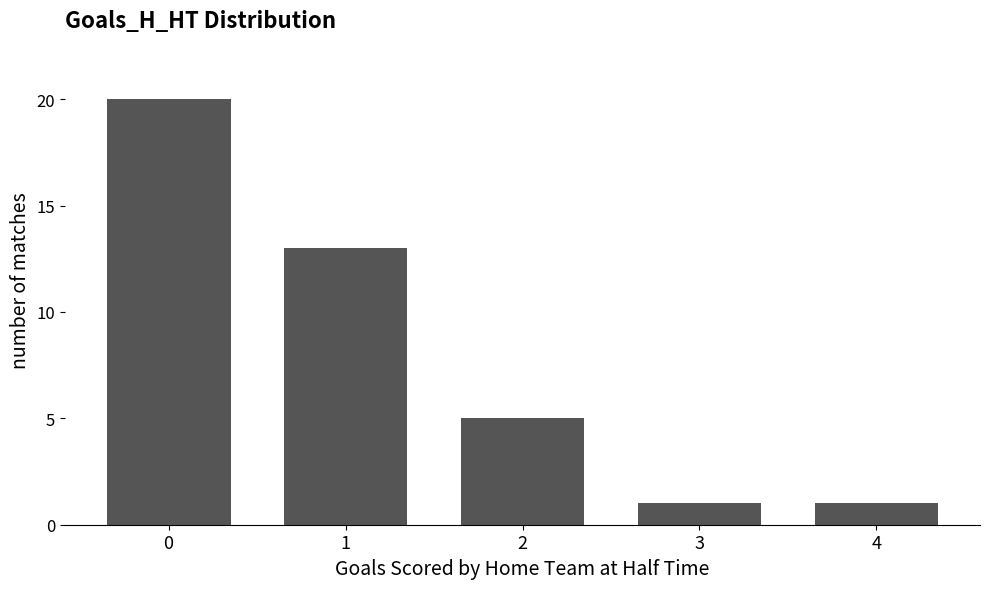

What is the ratio of the value at 2 to the value at 1?

0.4